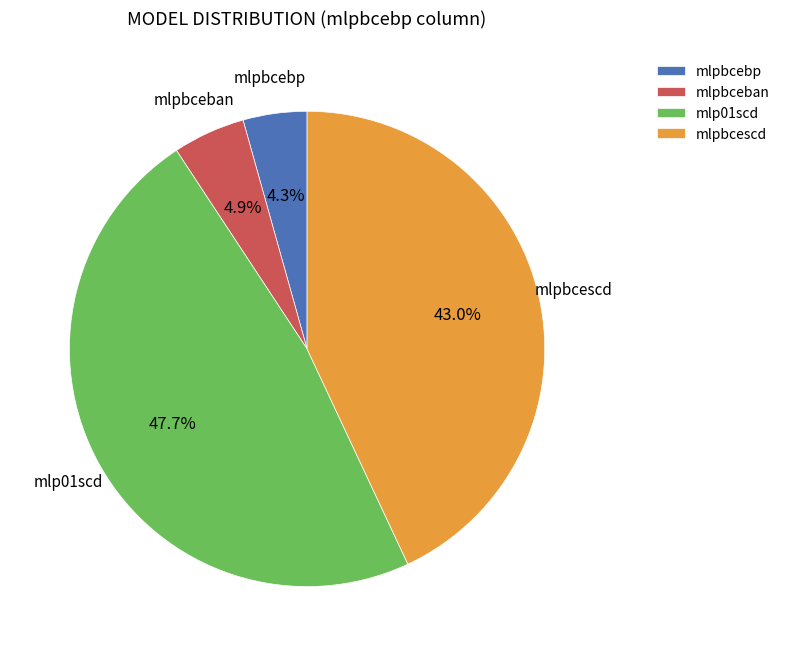

Between mlp01scd and mlpbcescd, which is larger?

mlp01scd